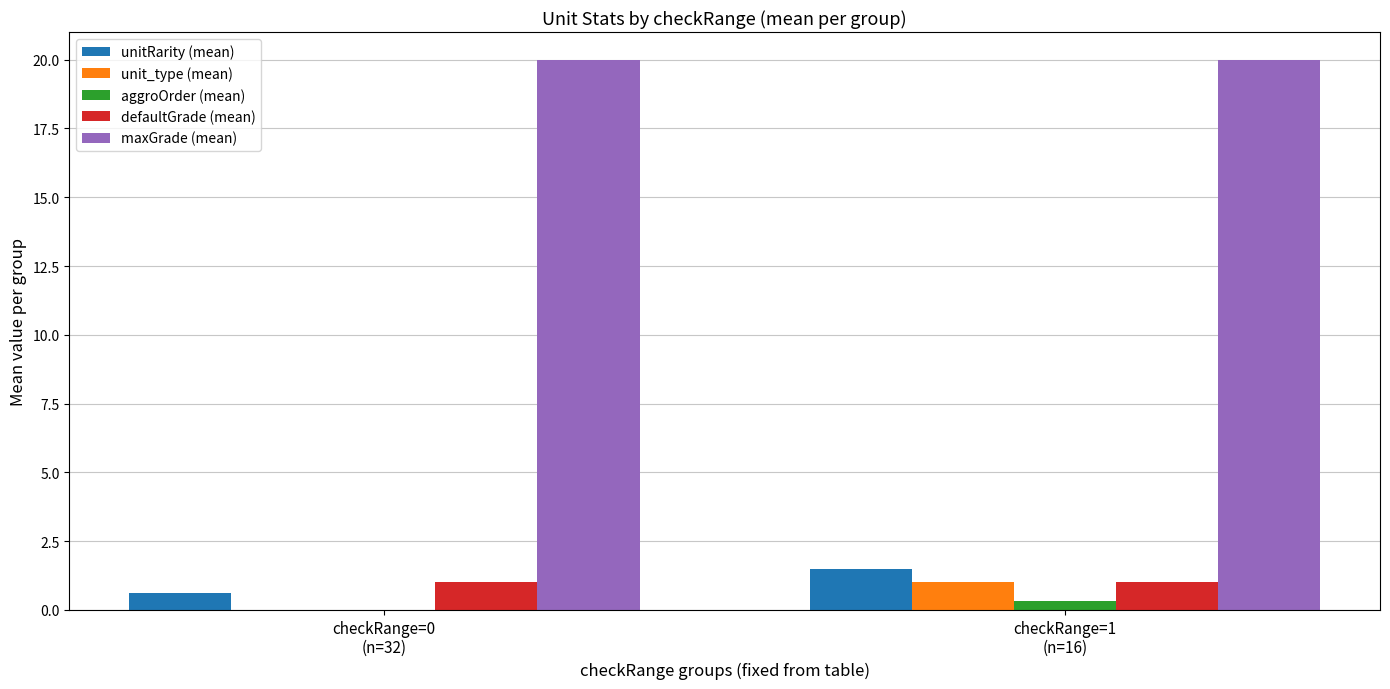

What is the maximum value shown in the chart?

20.0